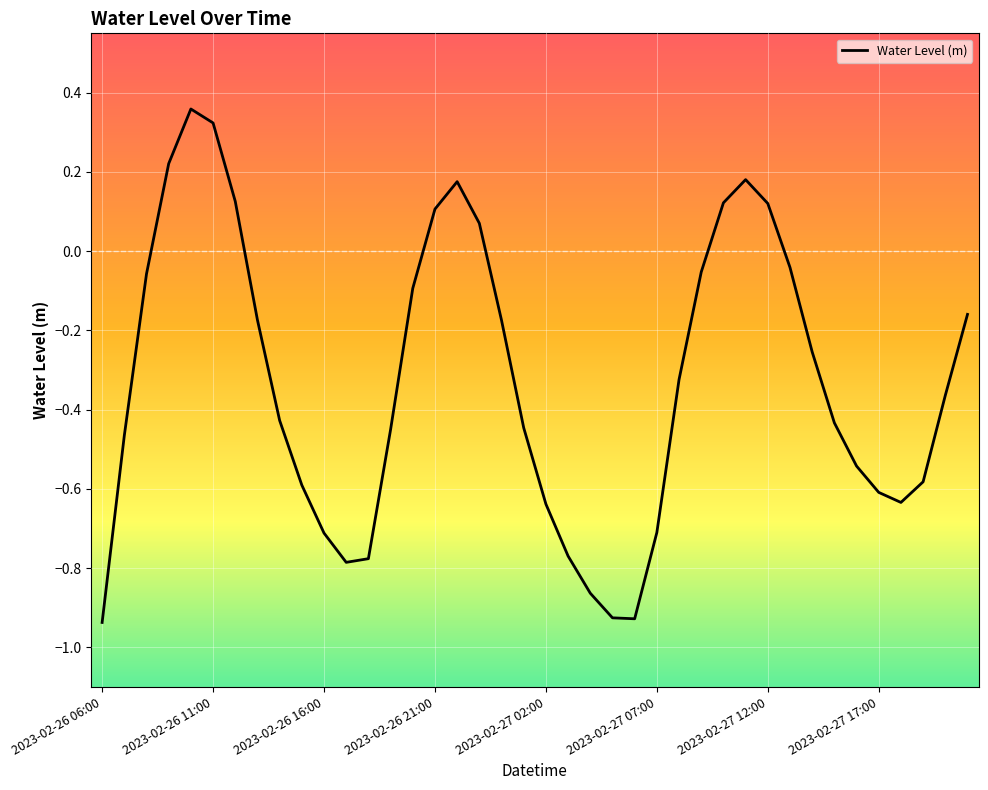

What is the difference between the maximum and minimum values?

1.3